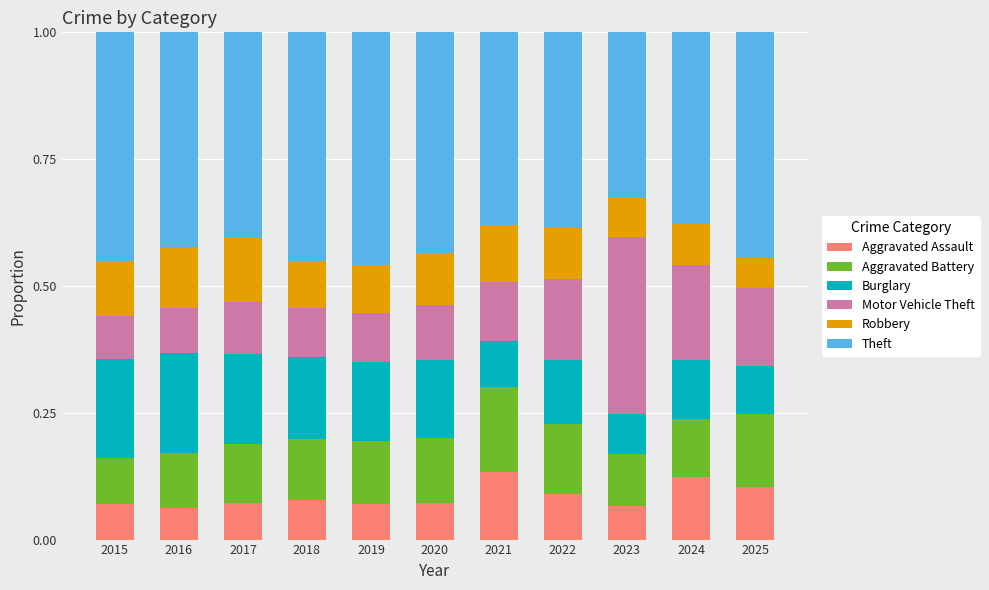

What is the difference between the second highest and minimum values in the Aggravated Battery series?

0.1